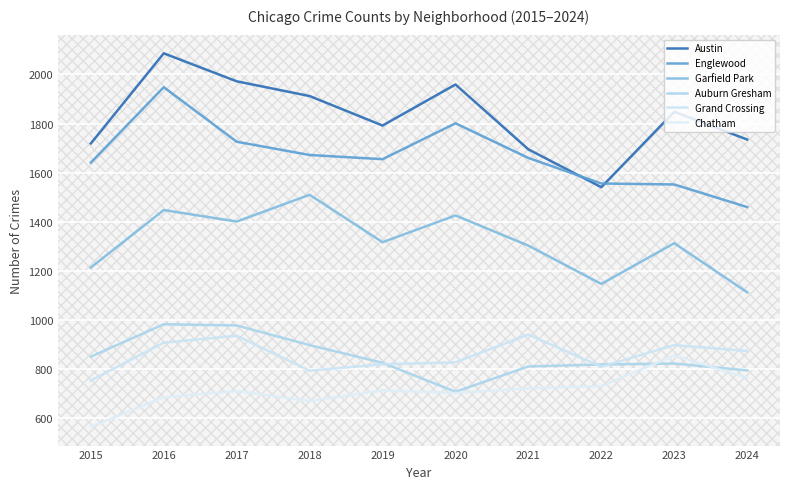

True or false: Grand Crossing has more than 2 points higher than both neighbors.

True